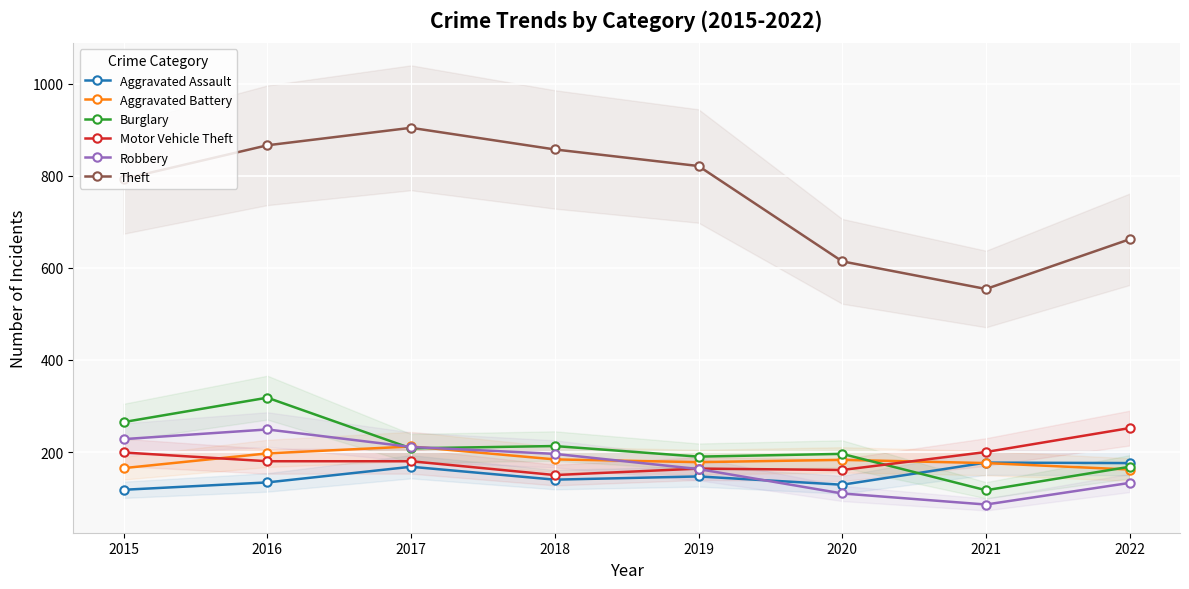

List the series in order of their peak value, lowest first.

Aggravated Assault, Aggravated Battery, Robbery, Motor Vehicle Theft, Burglary, Theft